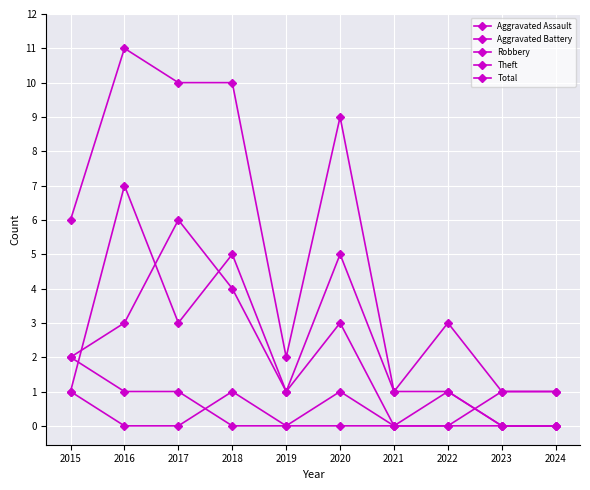

Is the value of Aggravated Battery at 2019 greater than the value of Robbery at 2023?

No